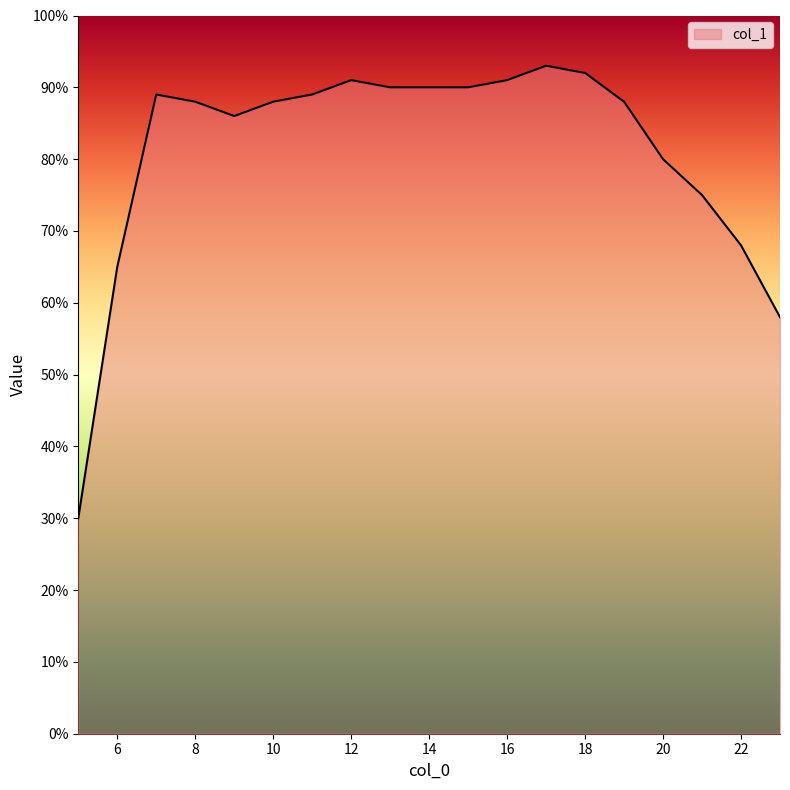

Does the chart display data point markers on the line(s)?

No